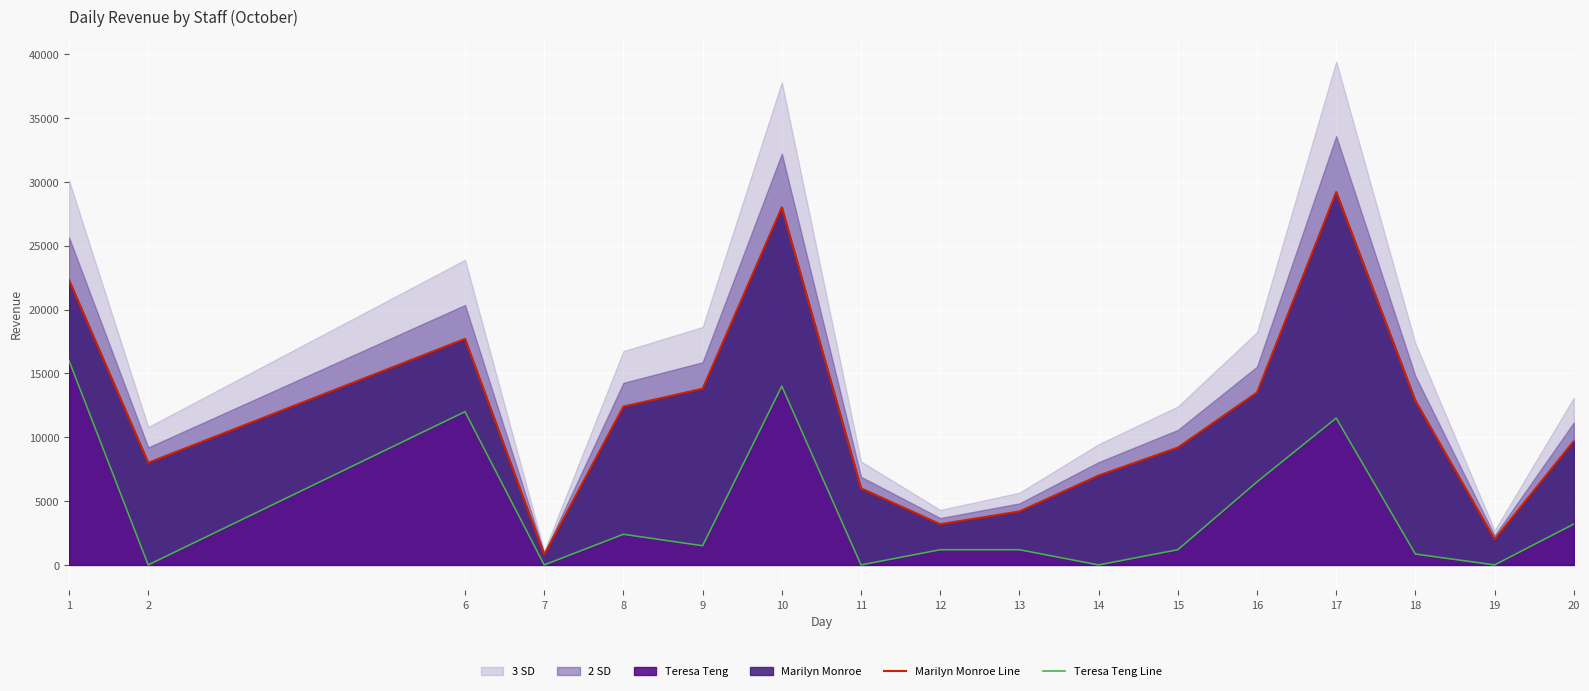

Reading right to left, extract all data points from this chart.

Marilyn Monroe Line: 9700	2000	12850	29200	13500	9190	7000	4190	3190	6000	28000	13800	12400	800	17700	8000	22300
Teresa Teng Line: 3200	0	850	11500	6500	1190	0	1190	1190	0	14000	1500	2400	0	12000	0	16000